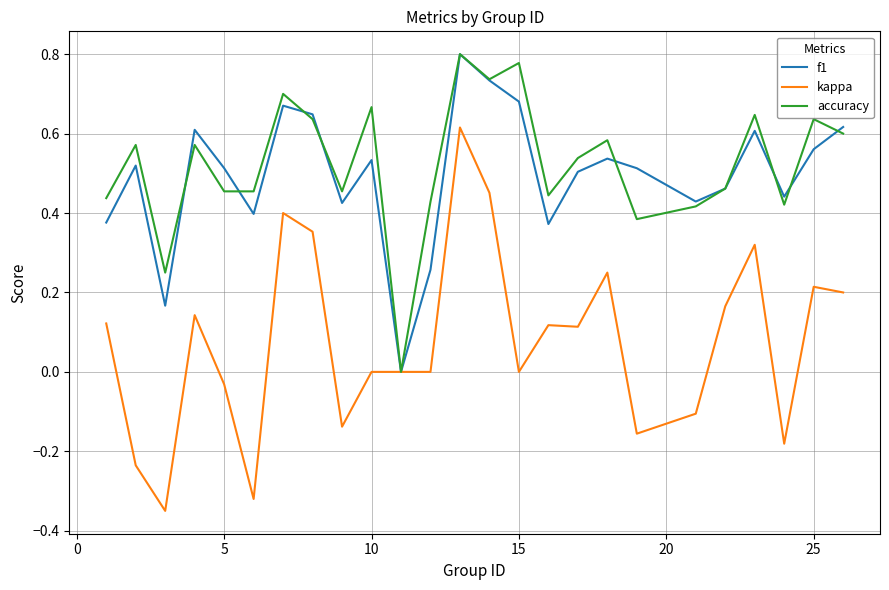

Which series has the widest spread of values?

kappa